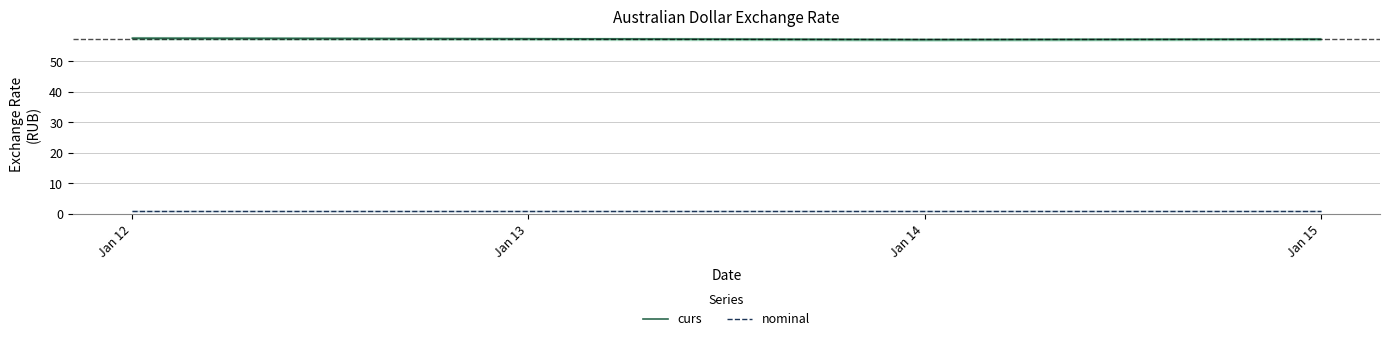

Rank the series by their maximum value, from lowest to highest.

nominal, curs